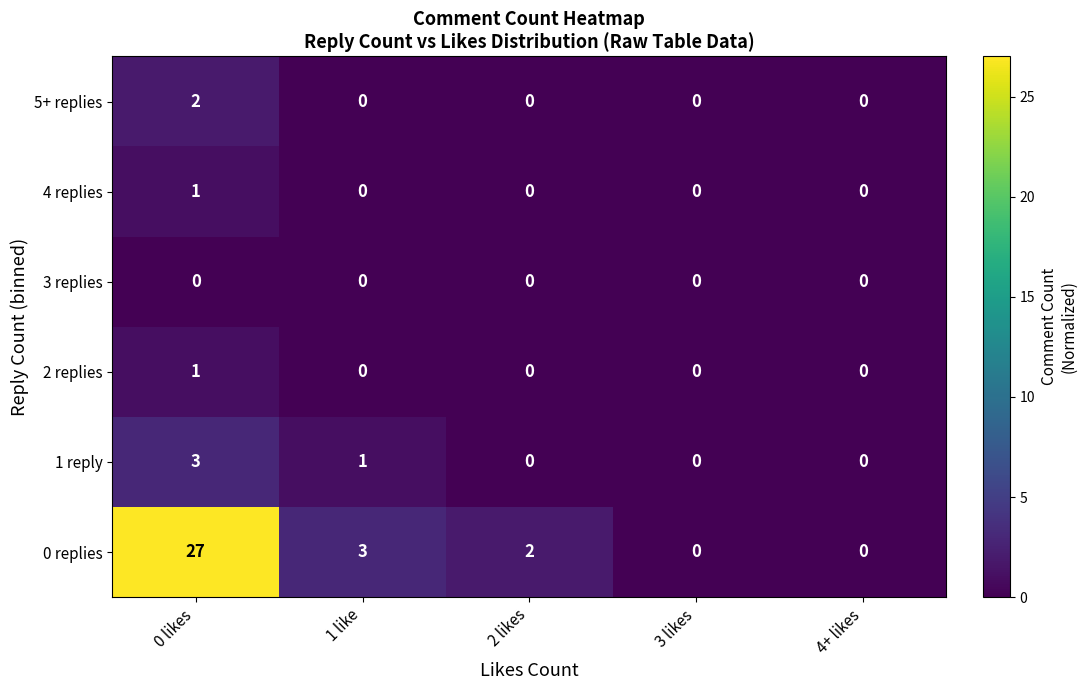

The 5+ replies series shows -1 at 3 likes. True or false?

False